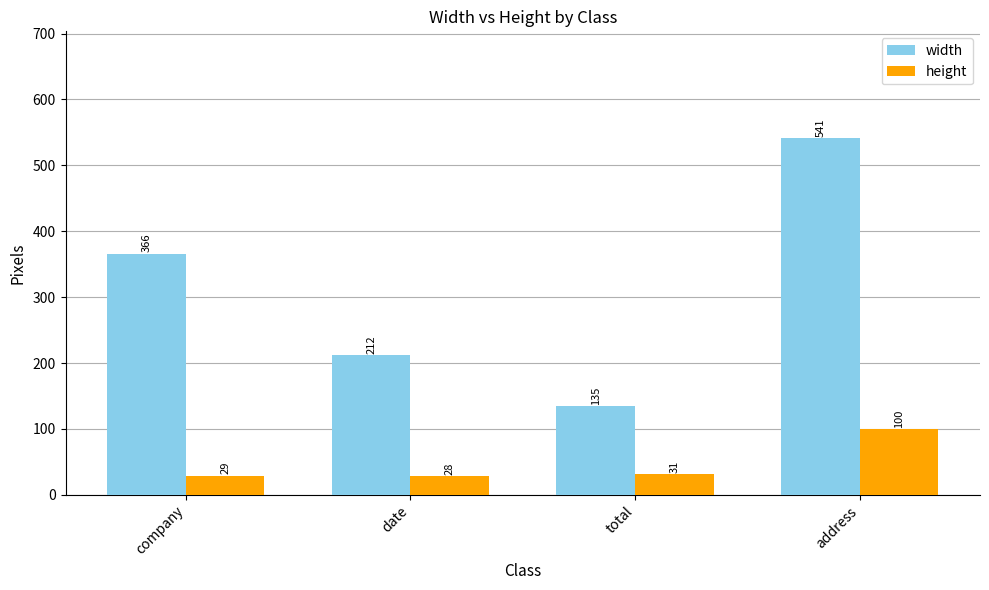

Are the bars grouped side by side (vs. stacked)?

Yes